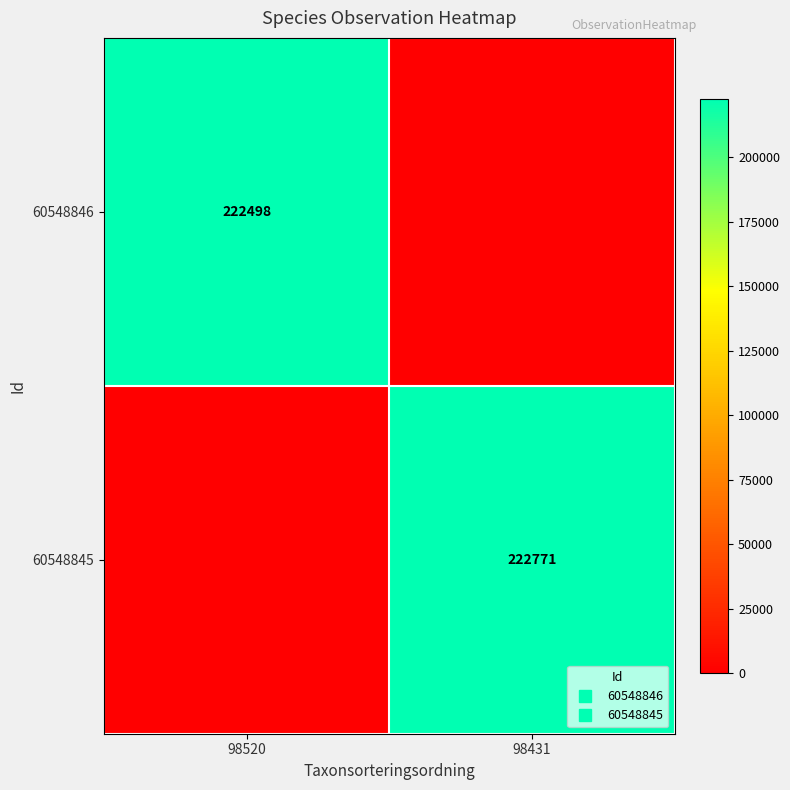

What is the highest value of the 60548846 series?

222498